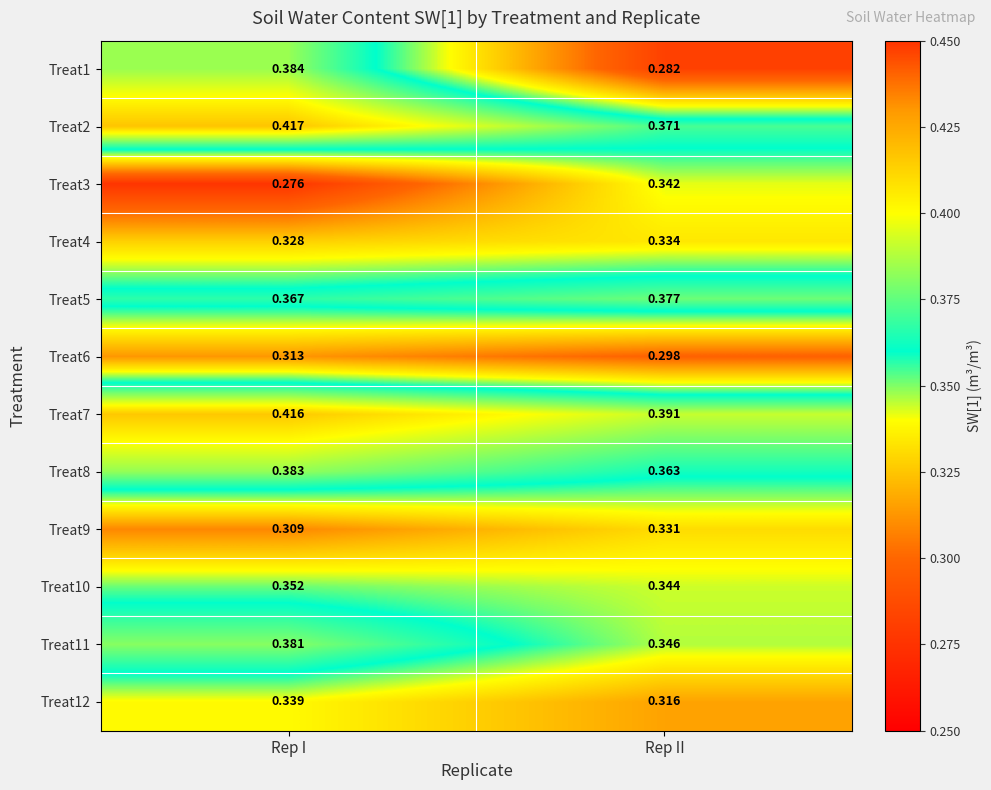

Rank the series at Rep I from lowest to highest value.

Treat3, Treat9, Treat6, Treat4, Treat12, Treat10, Treat5, Treat11, Treat8, Treat1, Treat7, Treat2